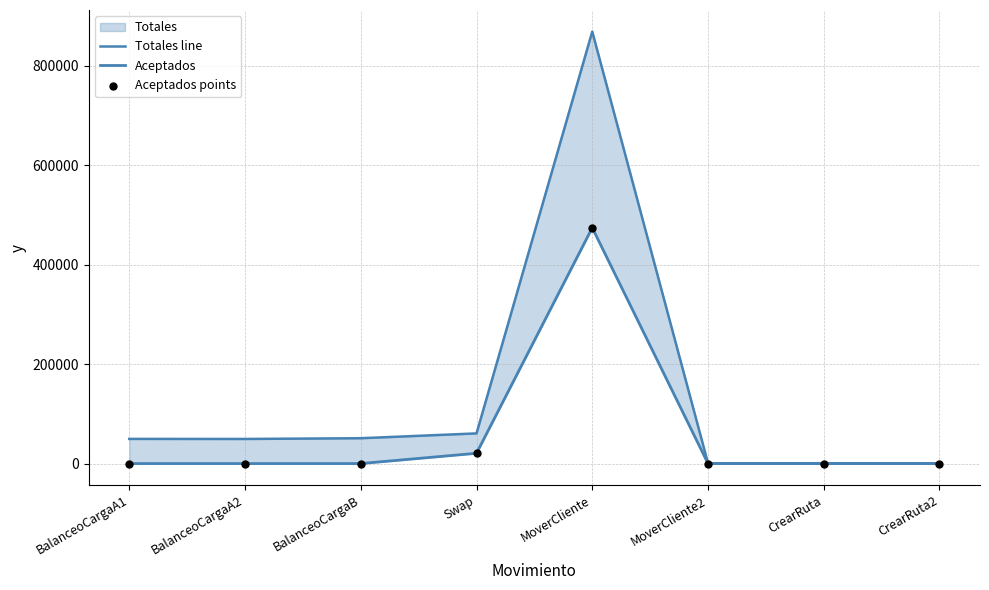

At how many categories does at least one series exceed 436070?

1